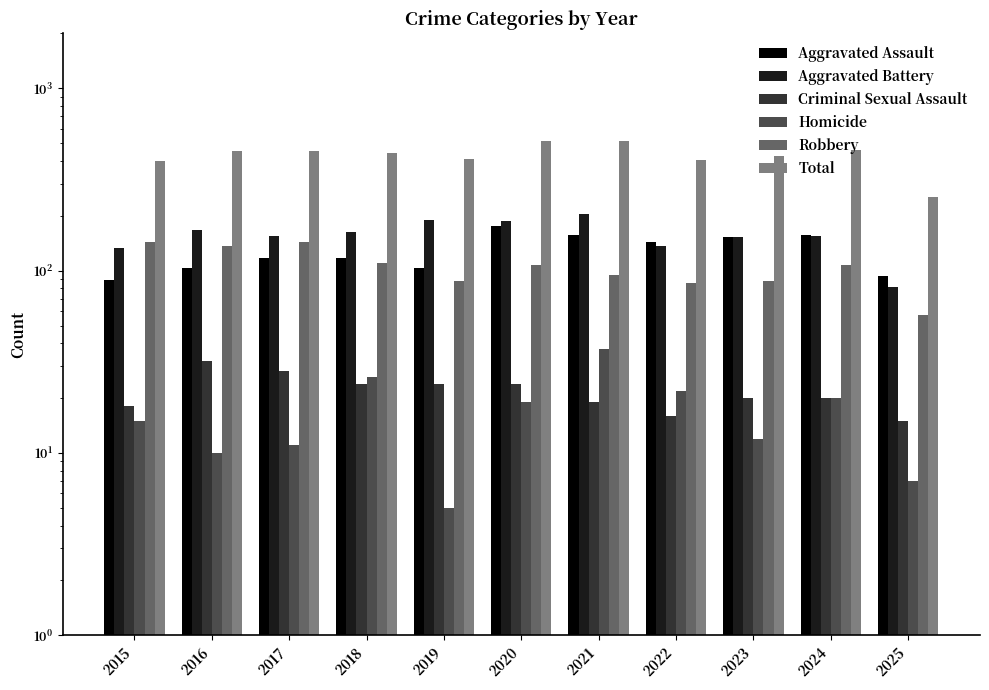

Which series has the largest total across all categories?

Total